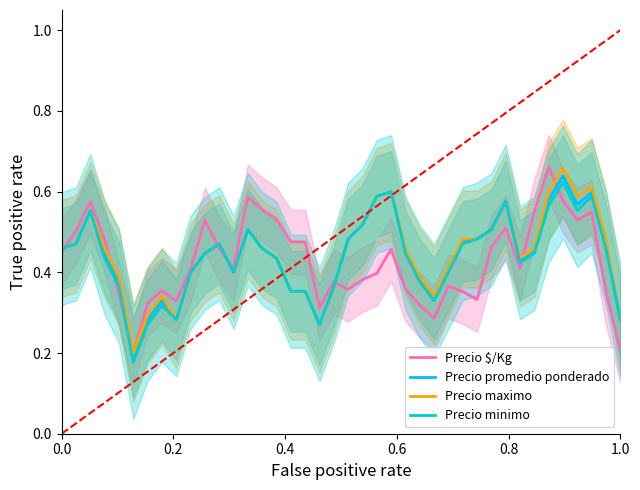

What is the average value of the Precio promedio ponderado series?

0.4